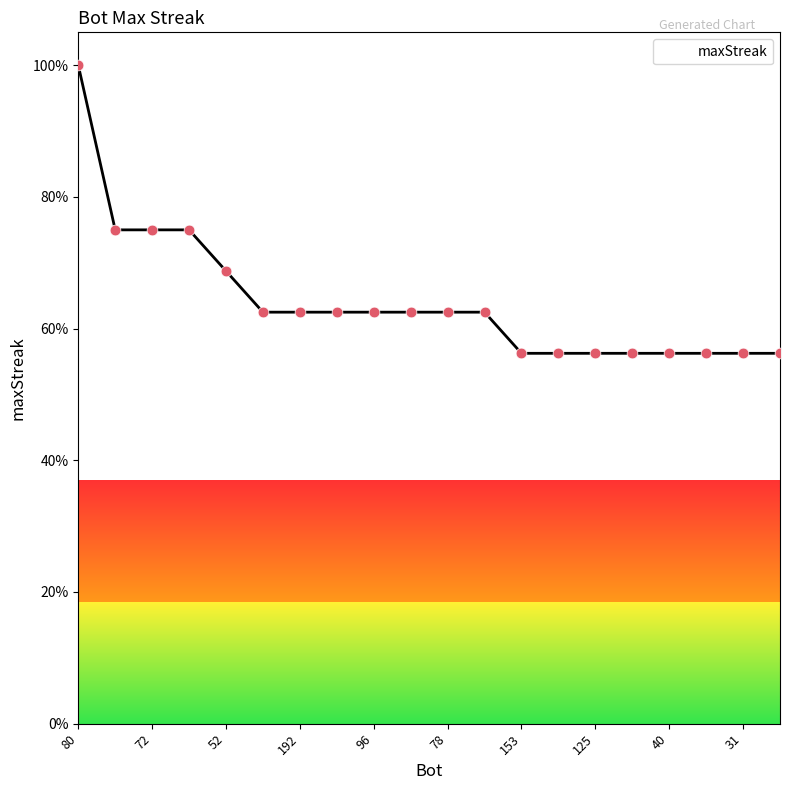

What is the greatest value displayed?

100.0